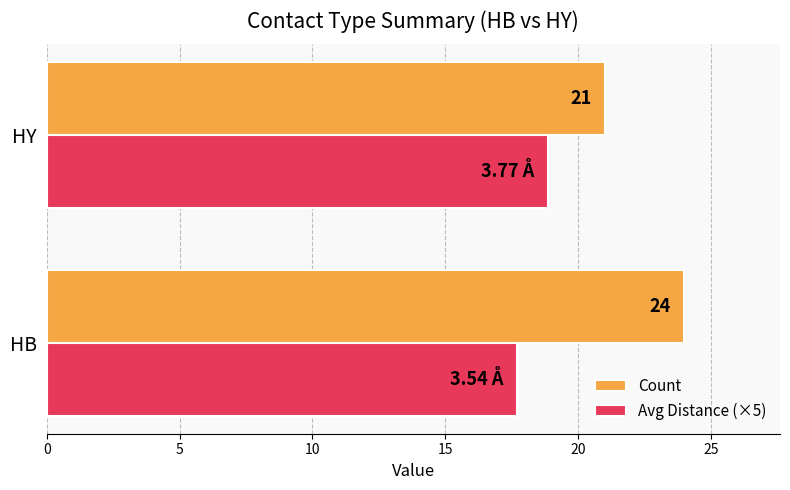

List the series in order of their peak value, highest first.

Count, Avg Distance (×5)